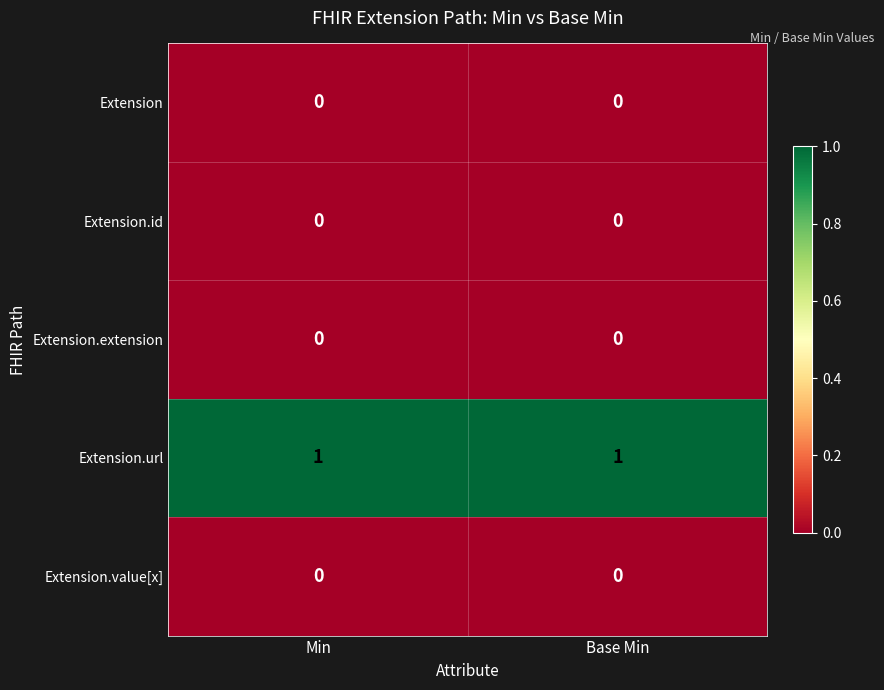

Which series has the largest total across all categories?

Extension.url